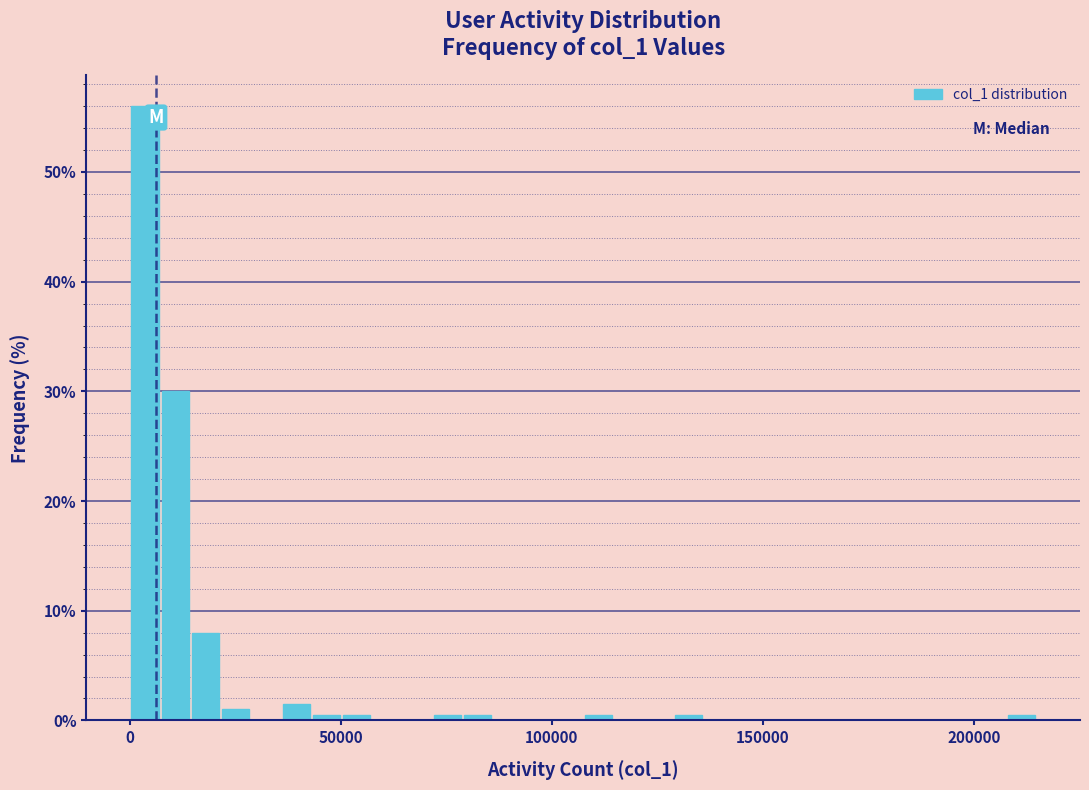

Around what value on the x-axis is the tallest bar? Give the approximate position of its centre, as read against the axis.

5000